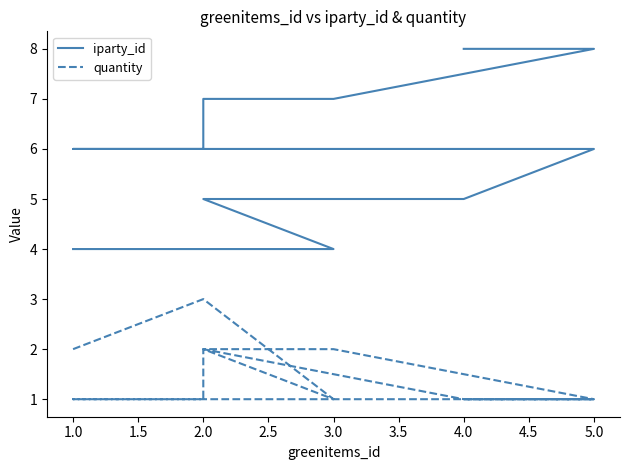

Reading left to right, what are all the values shown in this chart?

iparty_id: 4	4	4	5	5	6	6	6	7	7	8	8
quantity: 2	3	1	2	1	1	1	1	2	2	1	1